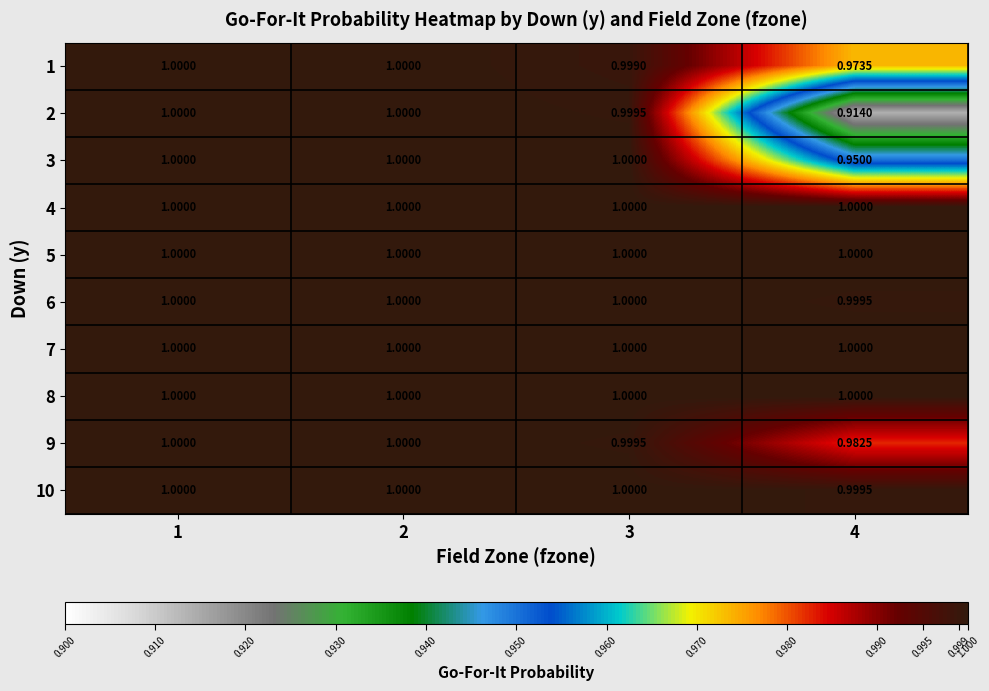

How many categories are shown in the chart?

4